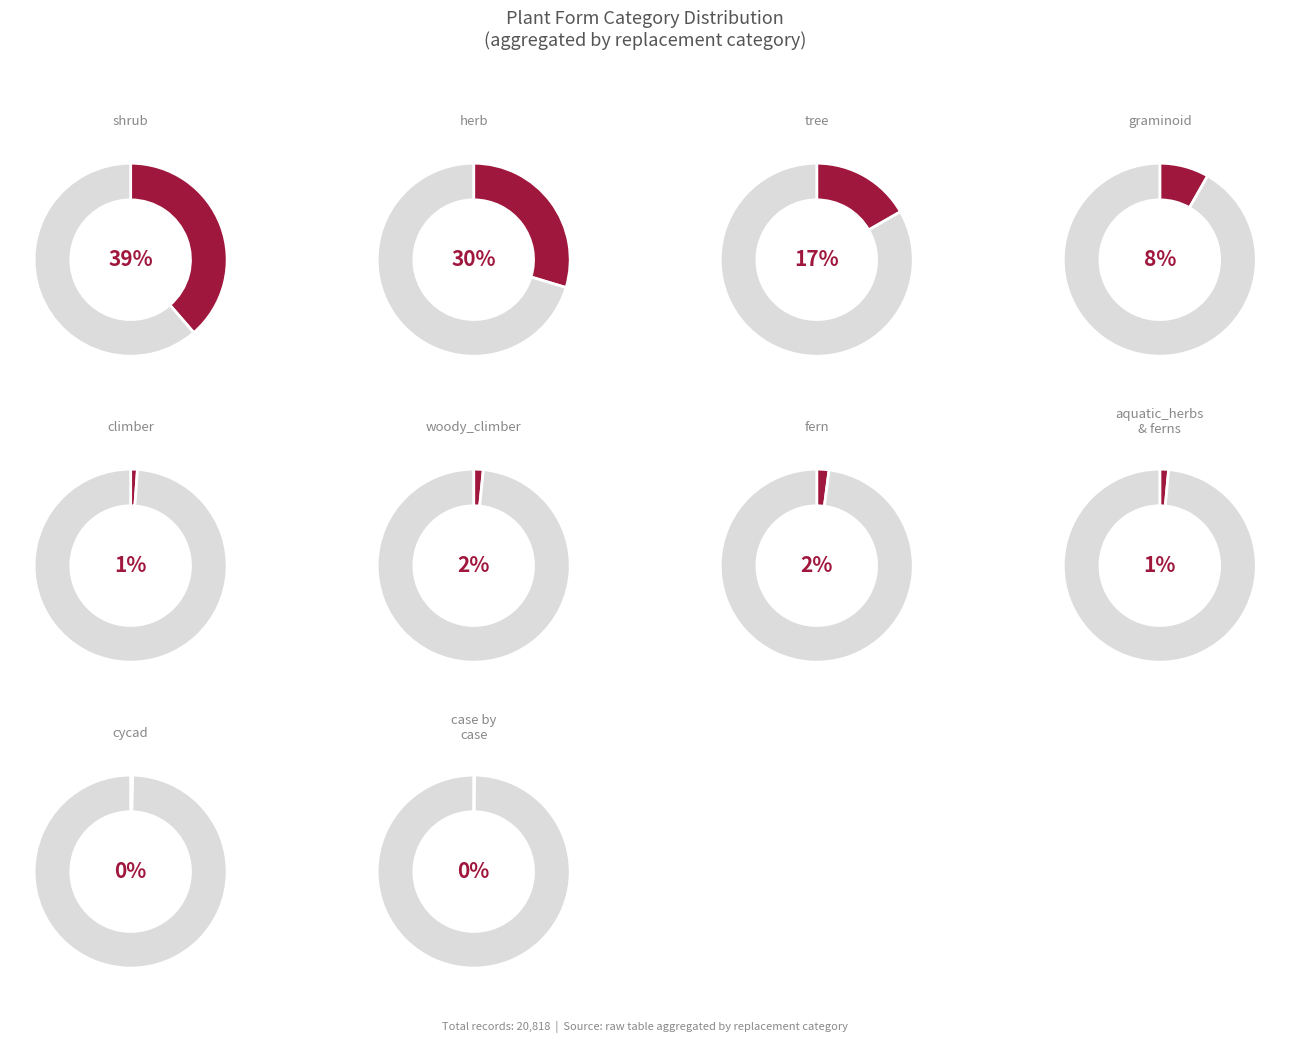

Count the number of slices in the pie.

10